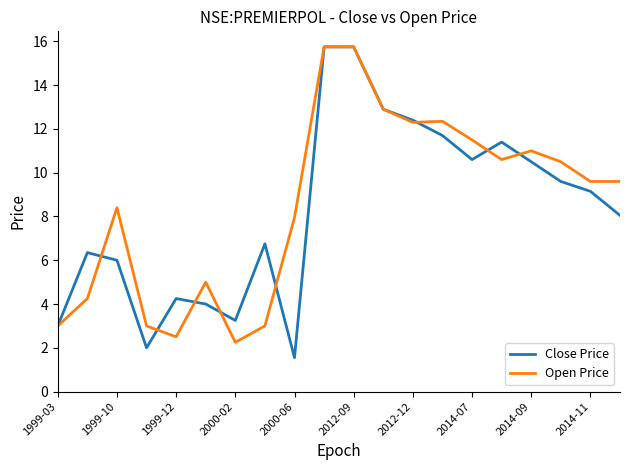

Which series has the widest spread of values?

Close Price